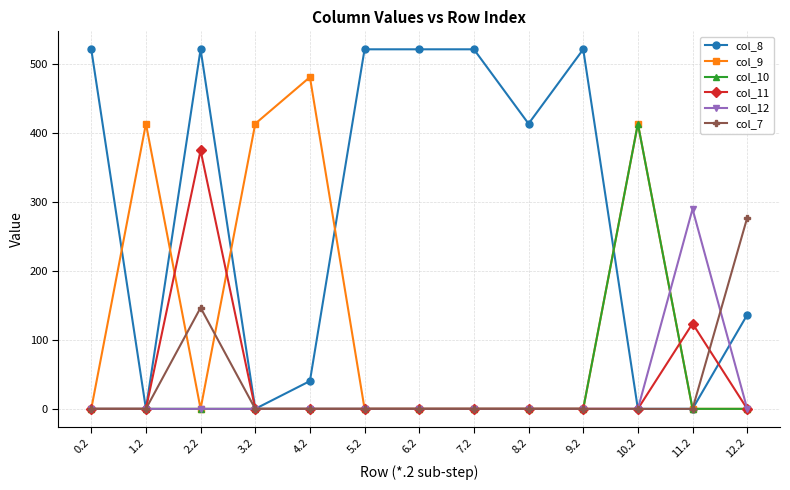

True or false: col_9 has more than 0 points higher than both neighbors.

True